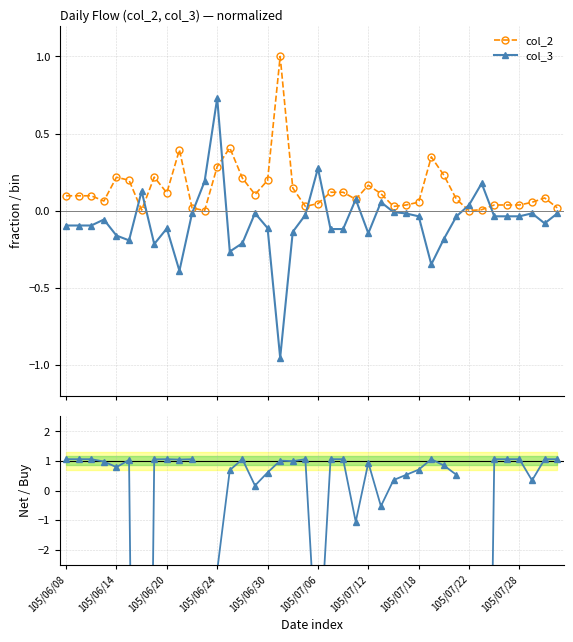

What is the minimum value shown in the chart?

-36.5